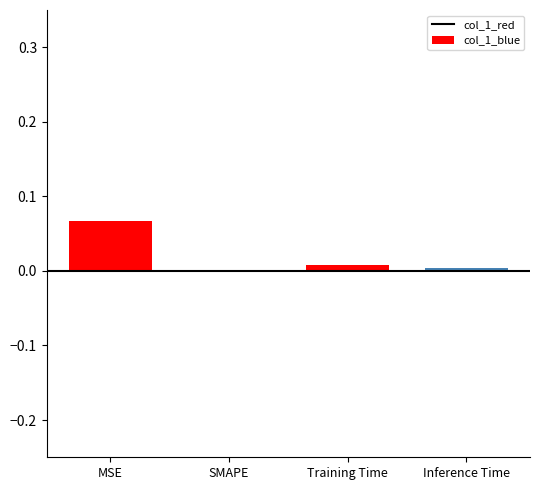

How many categories are shown in the chart?

4